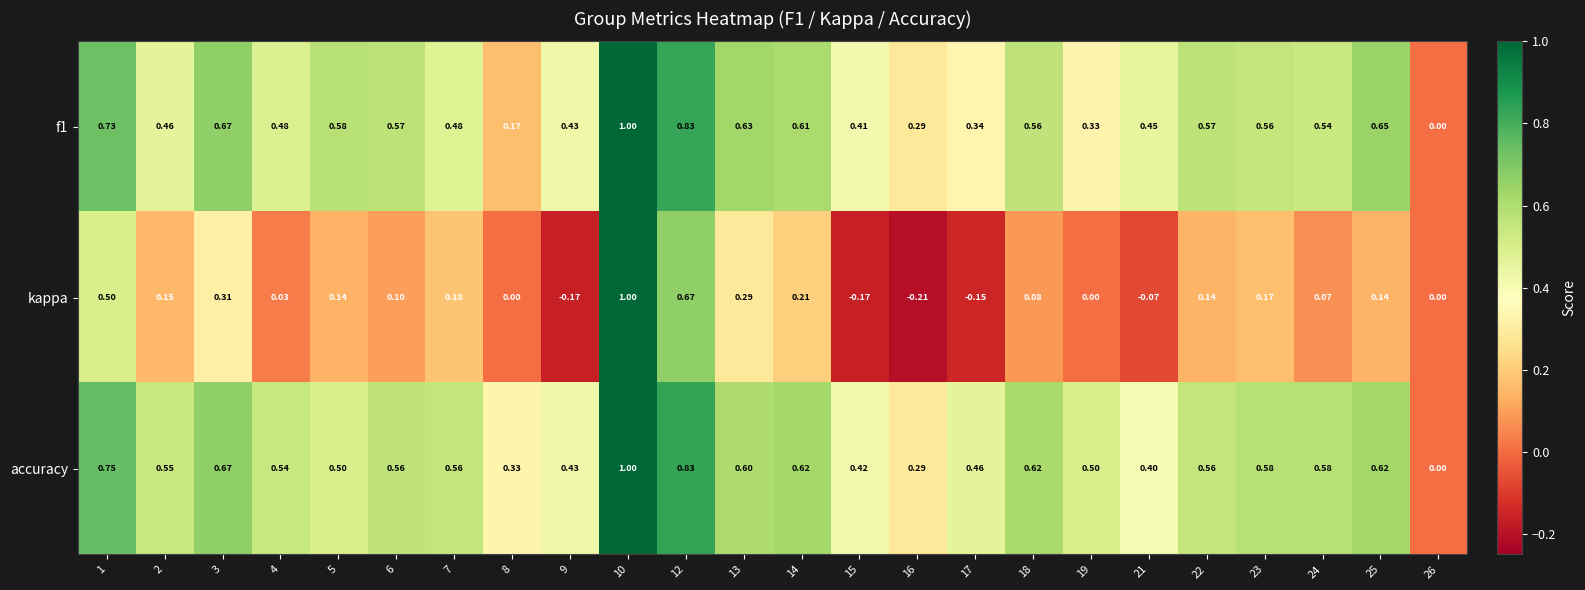

Is the value of kappa at 25 greater than the value of accuracy at 15?

No